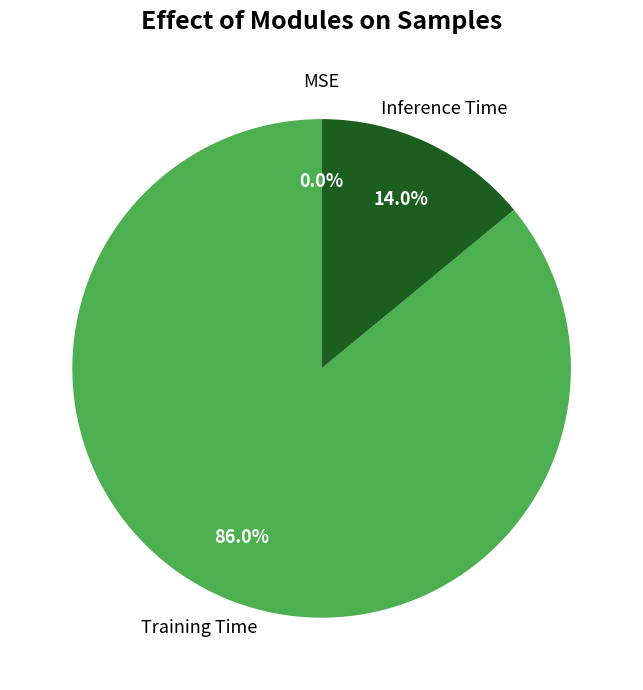

How many segments does this pie chart have?

3